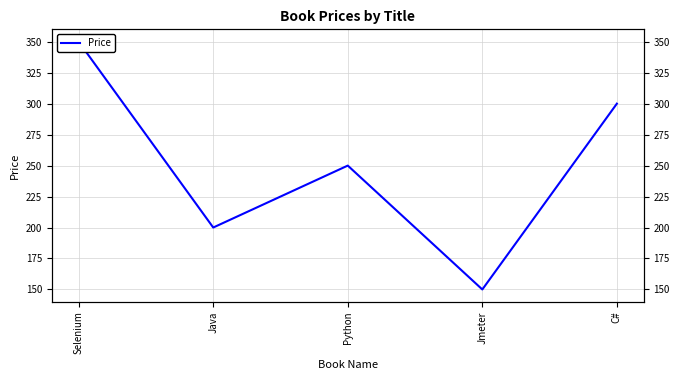

Where is the first local maximum?

Python